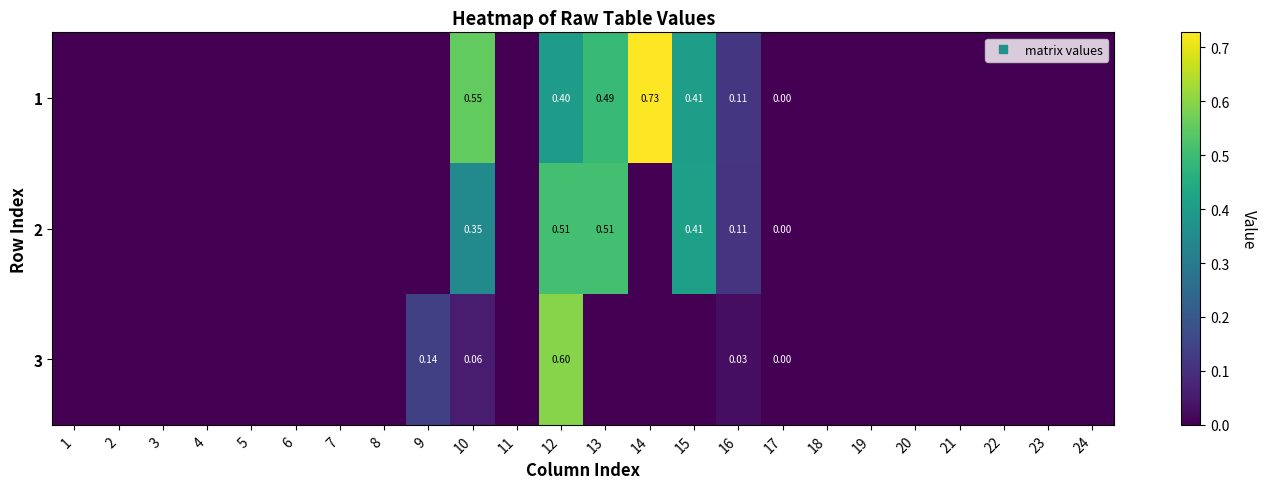

True or false: 3 has a value of 0.0 at 15.

True